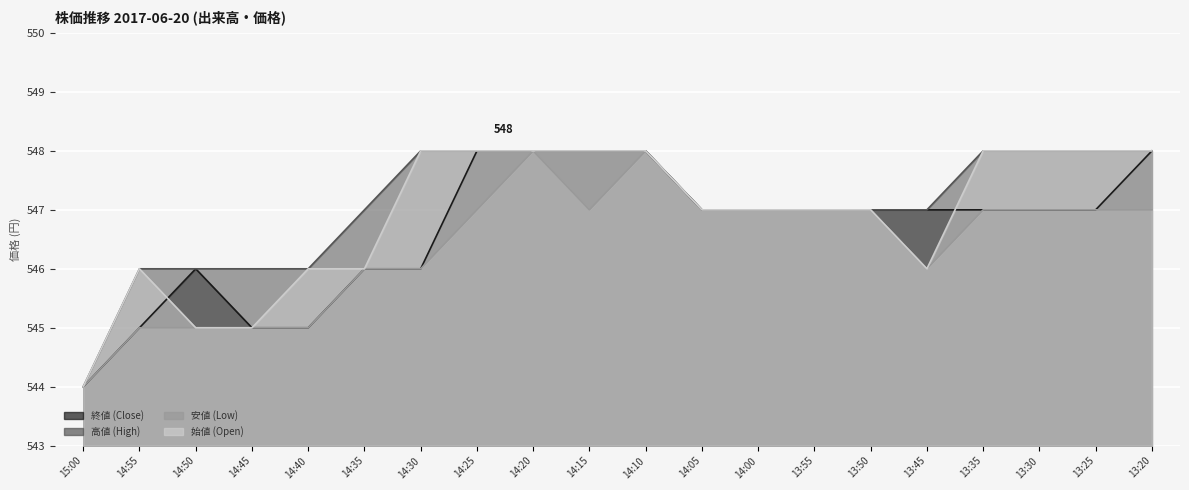

What is the label of the 4th point from the right?

13:35